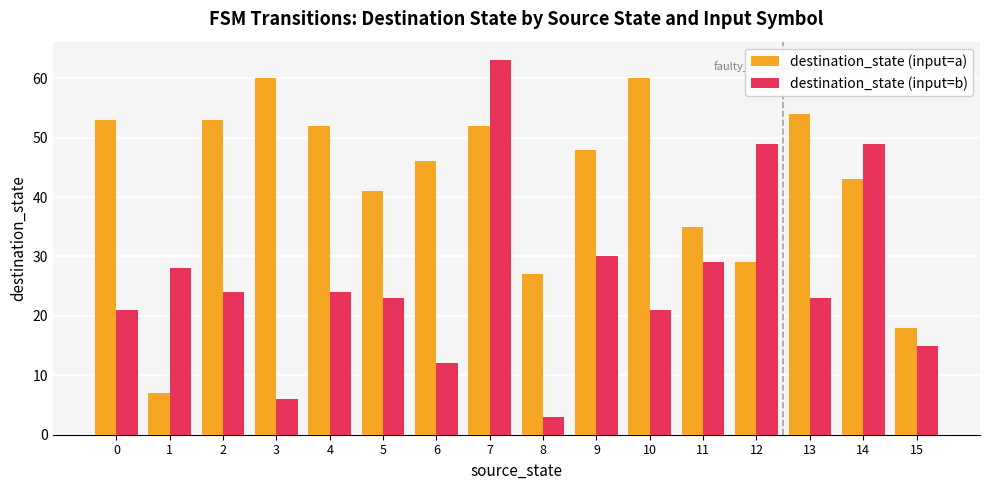

How many groups of bars are there?

16